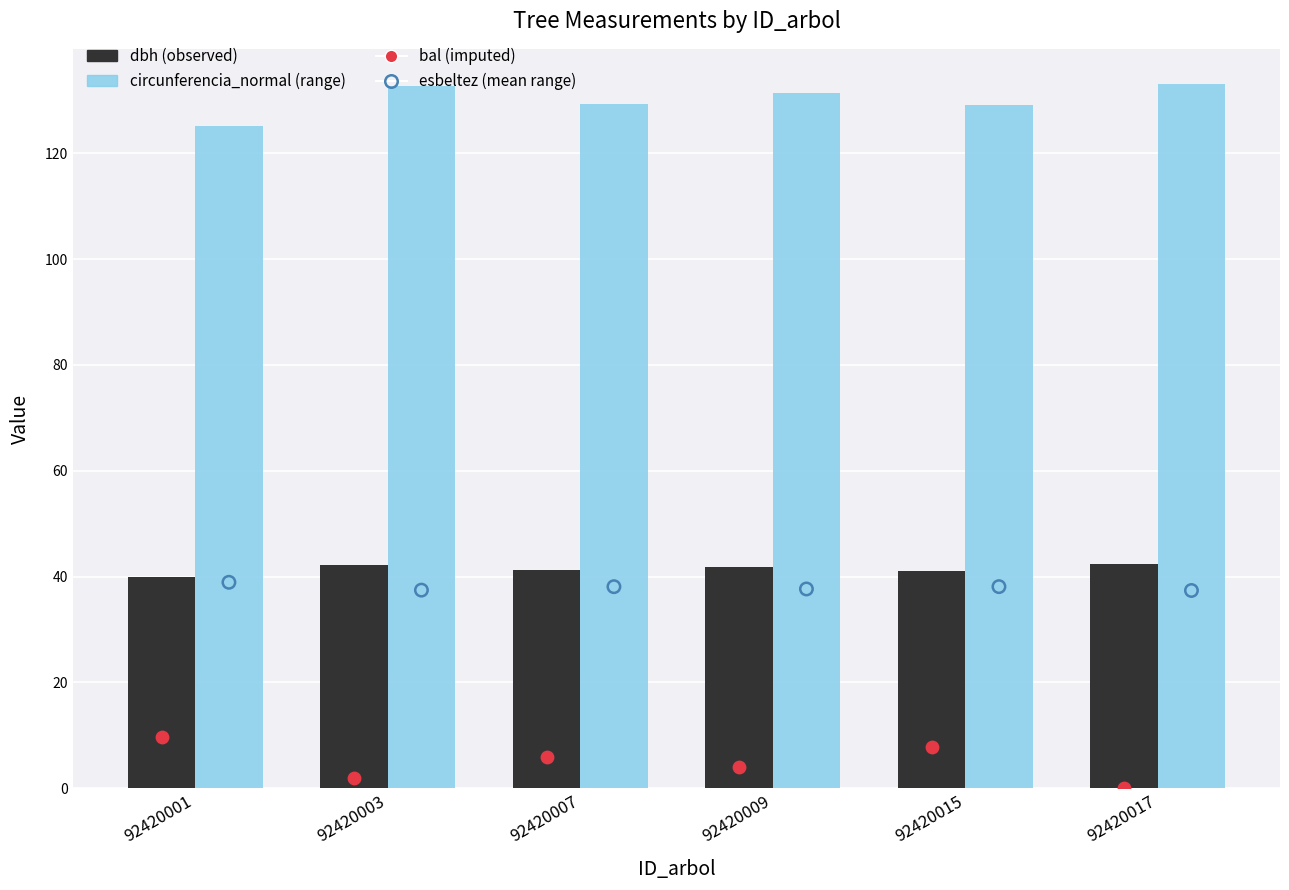

Which series has the largest Y range (max minus min)?

bal